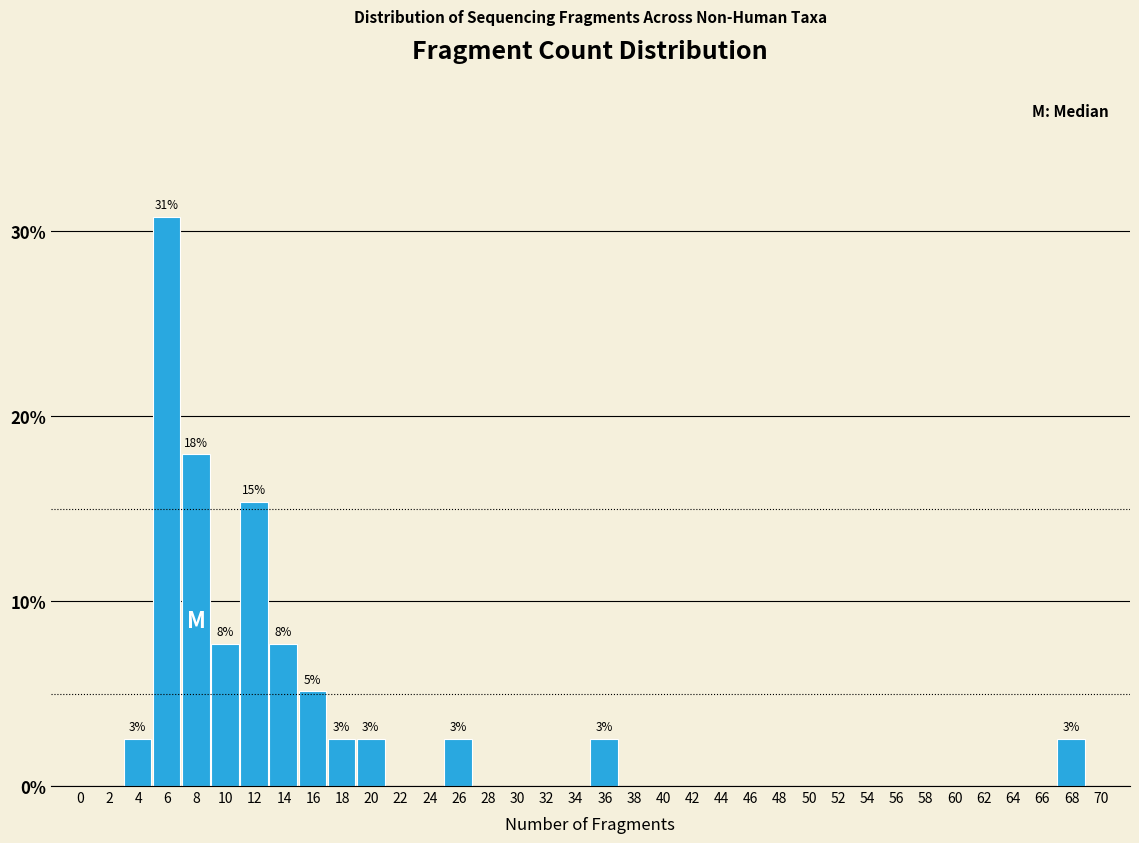

What is the change in value from 16 to 54?

-5.1